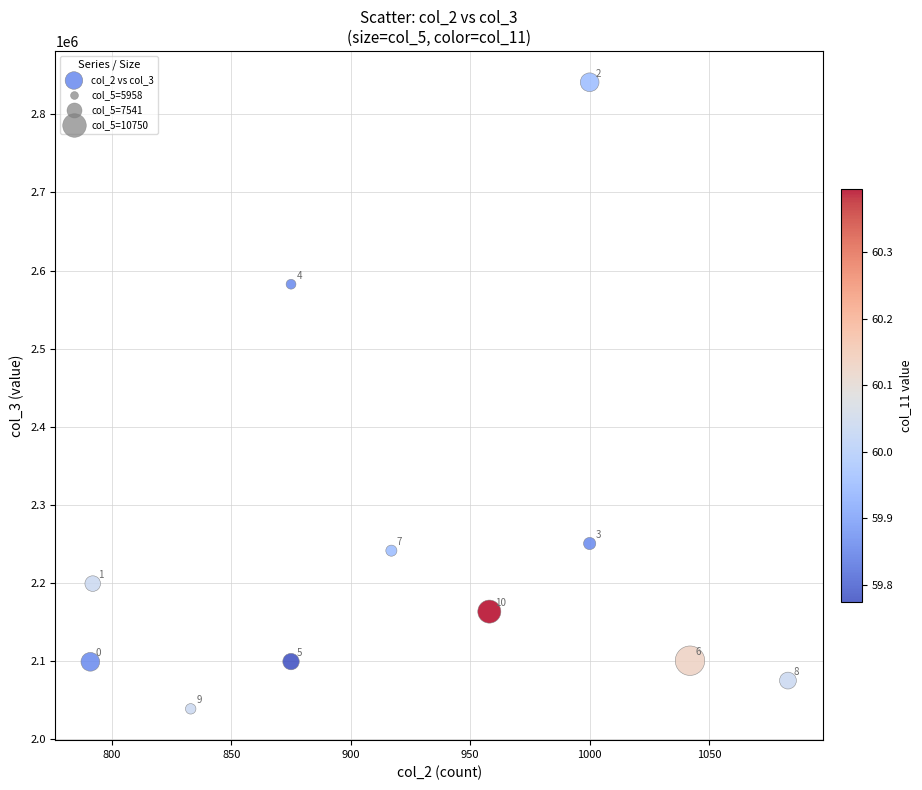

What Y value in the scatter plot is closest to 2439770?

2582417